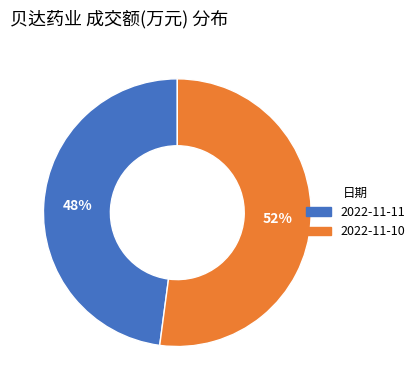

Combined, do 2022-11-11 and 2022-11-10 account for over 50%?

Yes